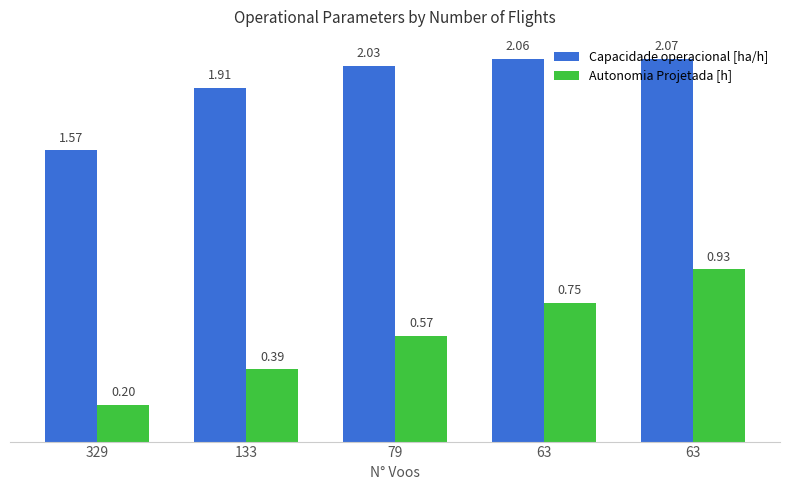

What is the total value across all series at 63?

2.8